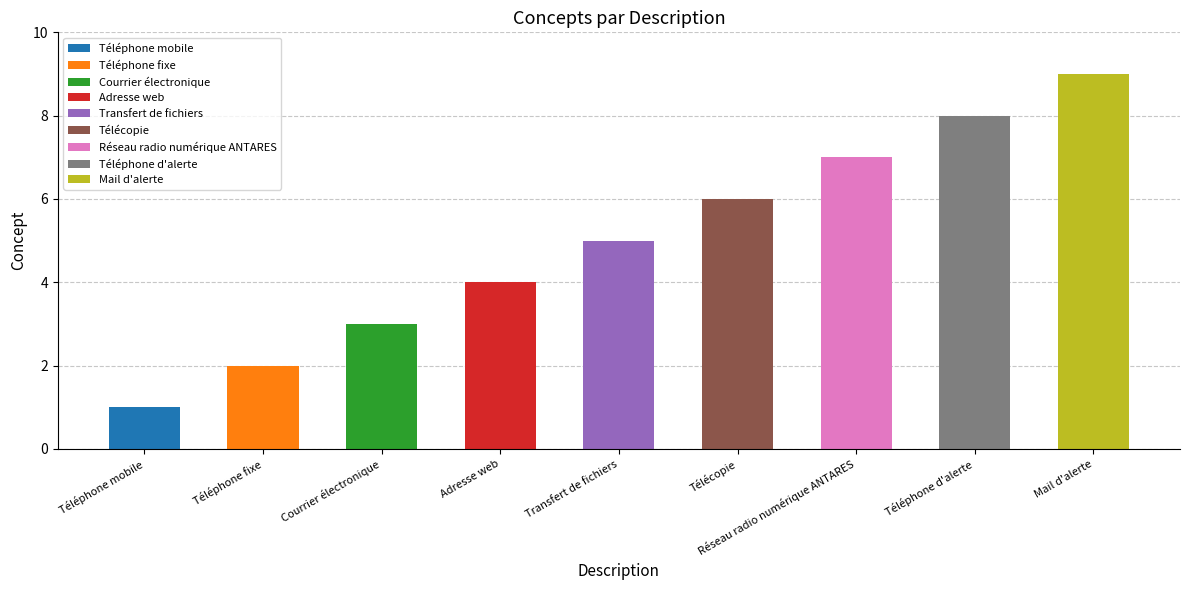

What value does the data have at Téléphone d'alerte?

8